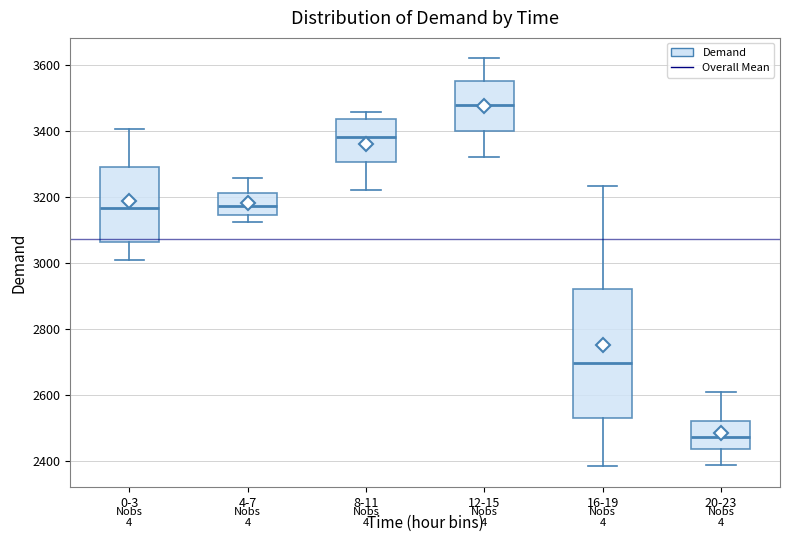

Which box is the tallest, from its lower edge to its upper edge?

16-19